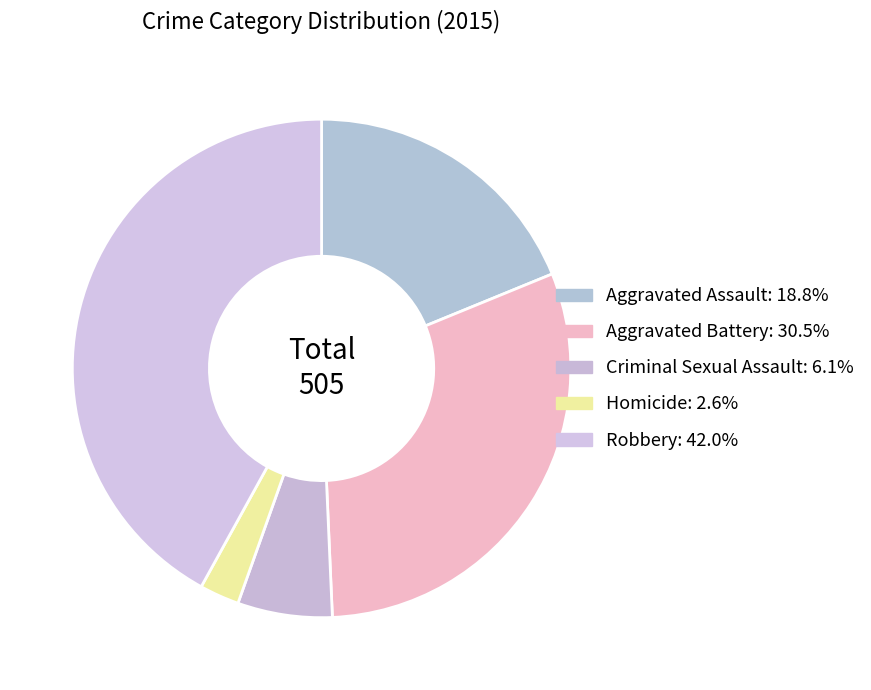

Which slice is the smallest?

Homicide